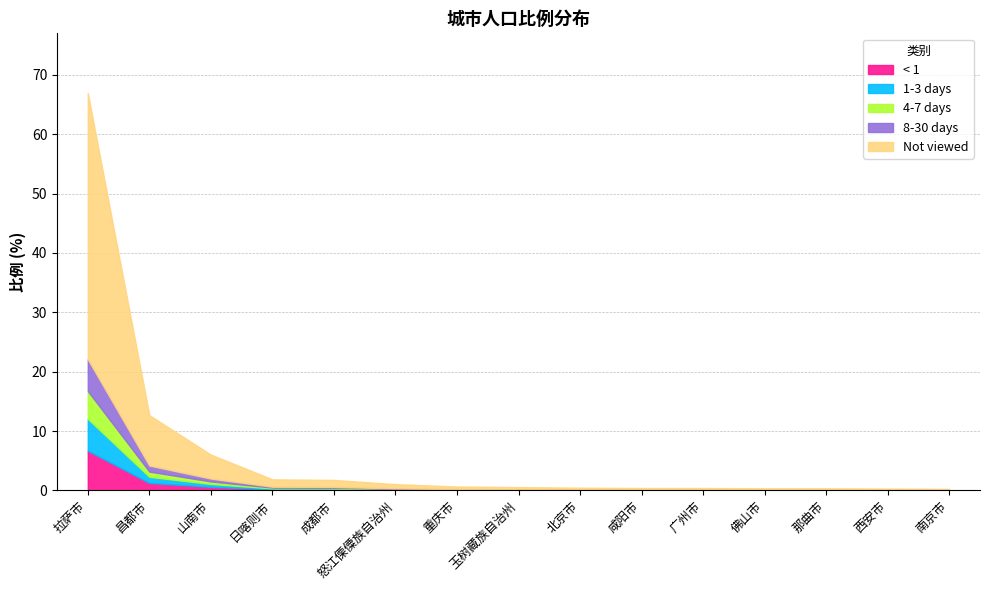

How many lines are shown in the chart?

5